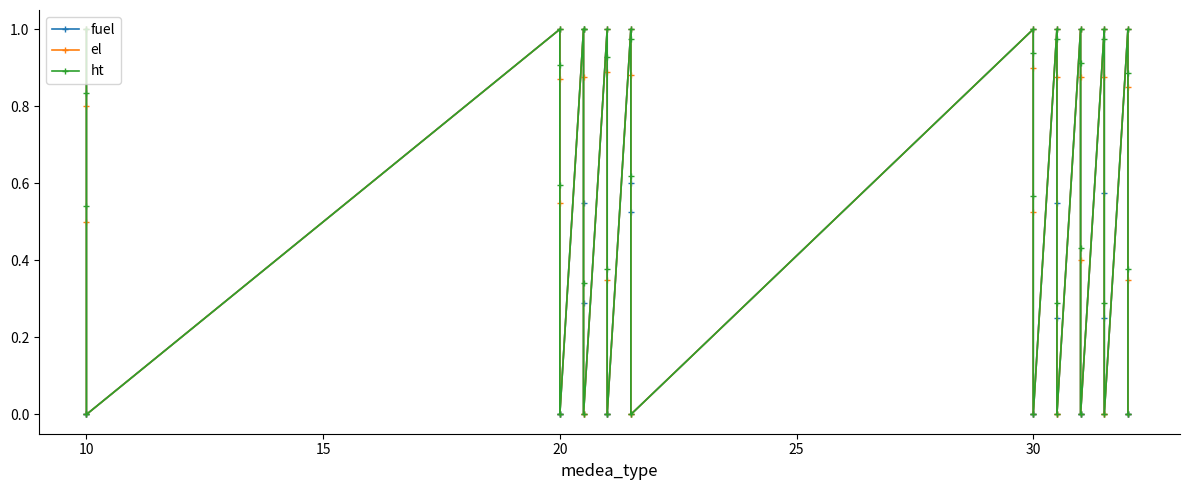

At how many categories does at least one series exceed 0?

30